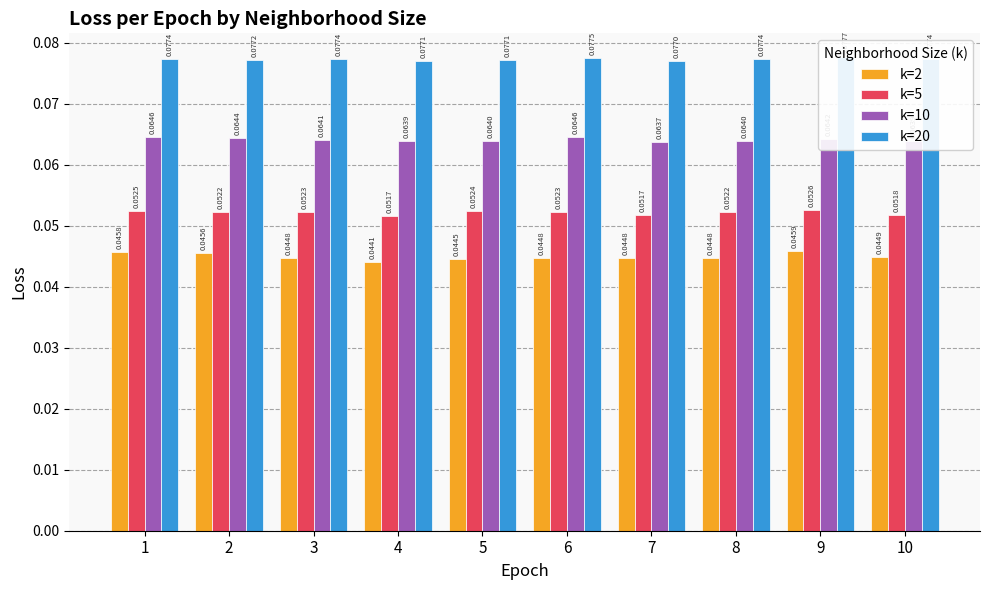

Which series has the largest total across all categories?

k=20